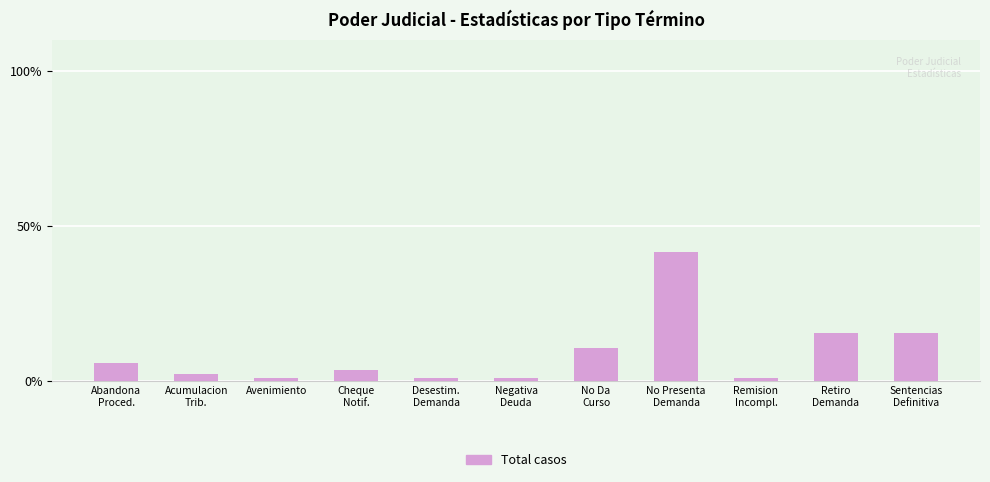

Reading left to right, transcribe all the data shown in this chart.

Abandona
Proced.=6.0	Acumulacion
Trib.=2.4	Avenimiento=1.2	Cheque
Notif.=3.6	Desestim.
Demanda=1.2	Negativa
Deuda=1.2	No Da
Curso=10.7	No Presenta
Demanda=41.7	Remision
Incompl.=1.2	Retiro
Demanda=15.5	Sentencias
Definitiva=15.5